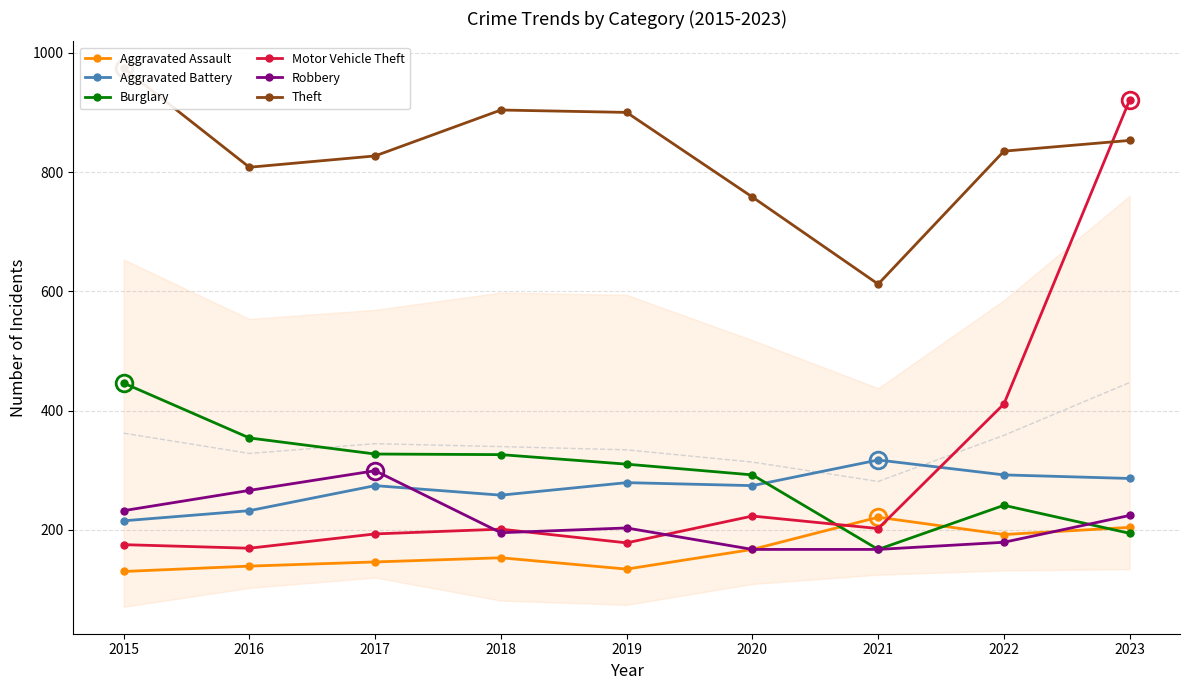

Reading left to right, transcribe all the data shown in this chart.

Aggravated Assault: 2015=130	2016=139	2017=146	2018=153	2019=134	2020=167	2021=221	2022=192	2023=204
Aggravated Battery: 2015=215	2016=232	2017=274	2018=258	2019=279	2020=274	2021=317	2022=292	2023=286
Burglary: 2015=446	2016=354	2017=327	2018=326	2019=310	2020=292	2021=167	2022=241	2023=194
Motor Vehicle Theft: 2015=175	2016=169	2017=193	2018=201	2019=178	2020=223	2021=202	2022=411	2023=921
Robbery: 2015=232	2016=266	2017=299	2018=195	2019=203	2020=167	2021=167	2022=179	2023=224
Theft: 2015=974	2016=808	2017=827	2018=904	2019=900	2020=758	2021=612	2022=835	2023=853